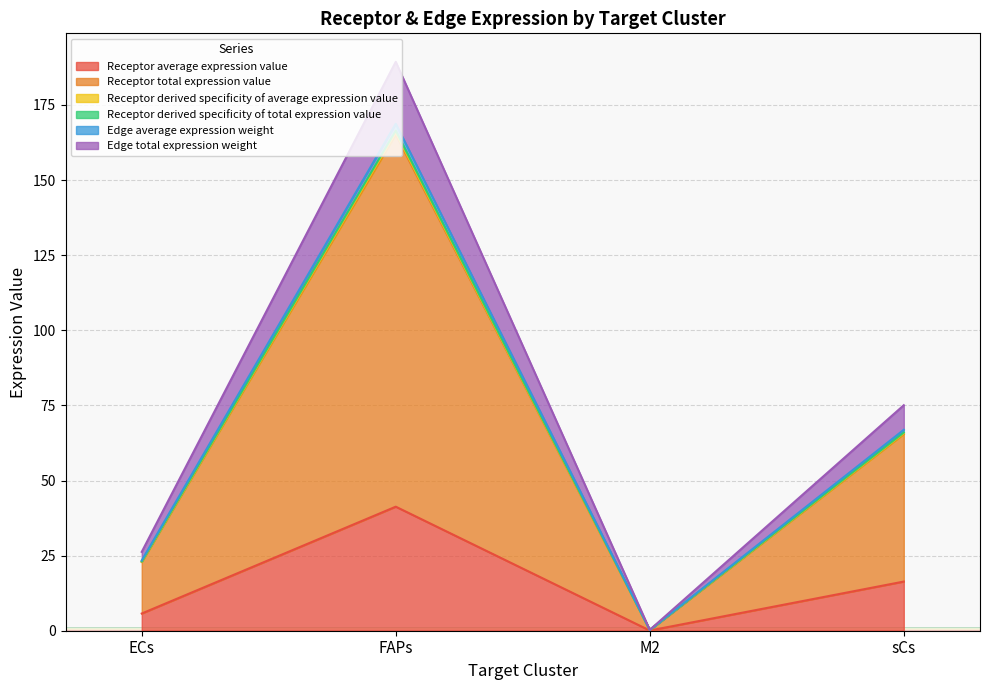

At which label does Receptor derived specificity of average expression value reach its minimum?

M2